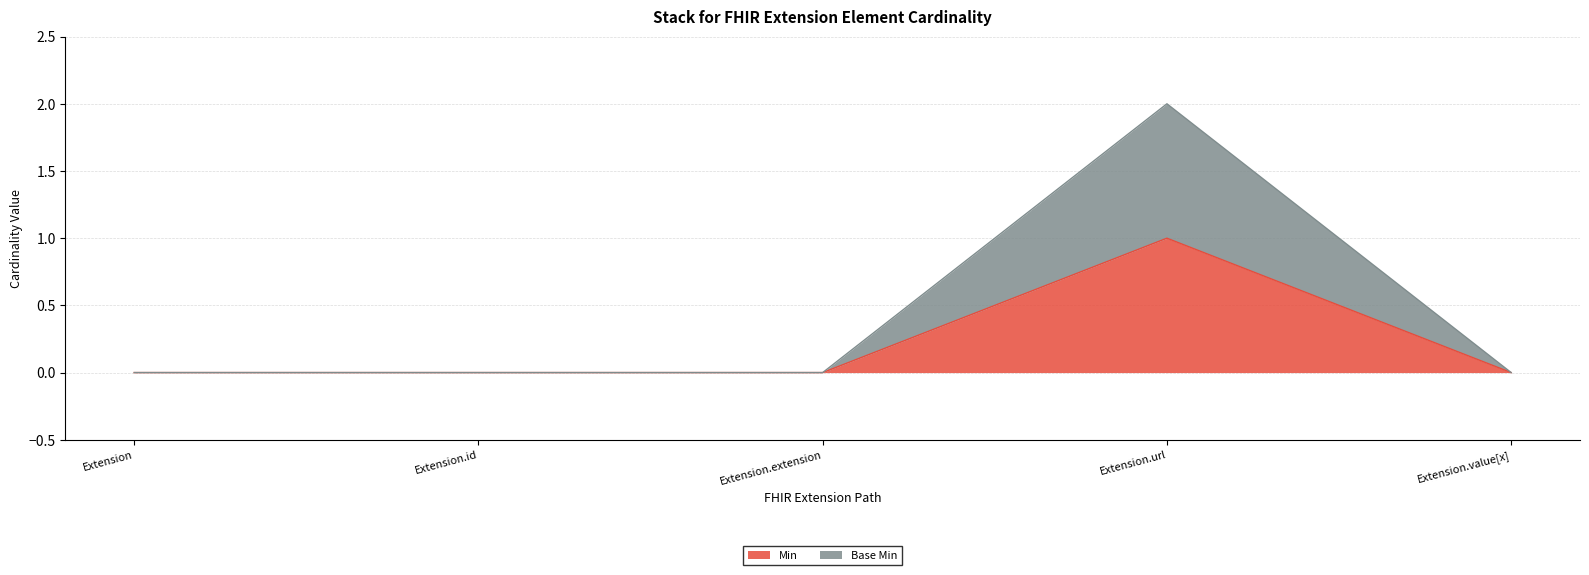

Does the chart have visible grid lines?

Yes